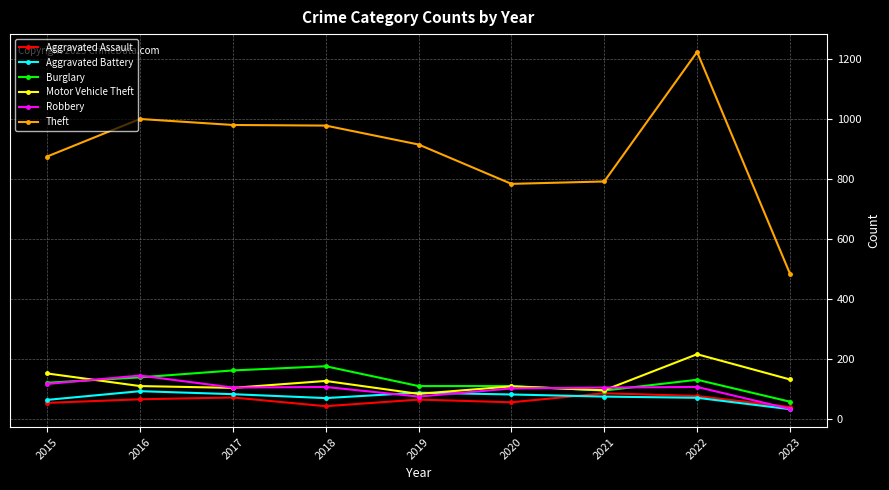

What is the total value across all series at 2021?

1248